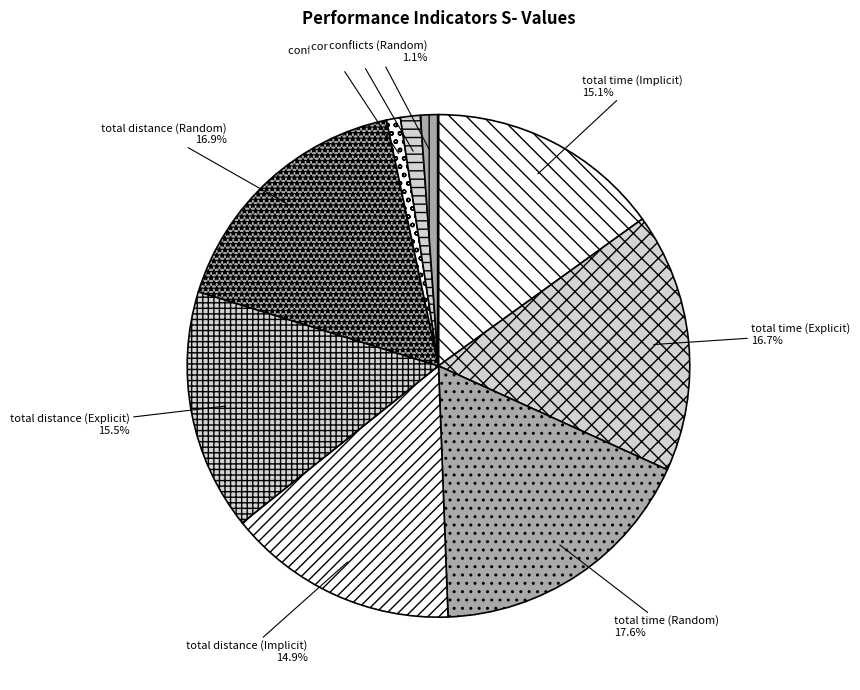

Does total time (Random) represent more than half of the total?

No